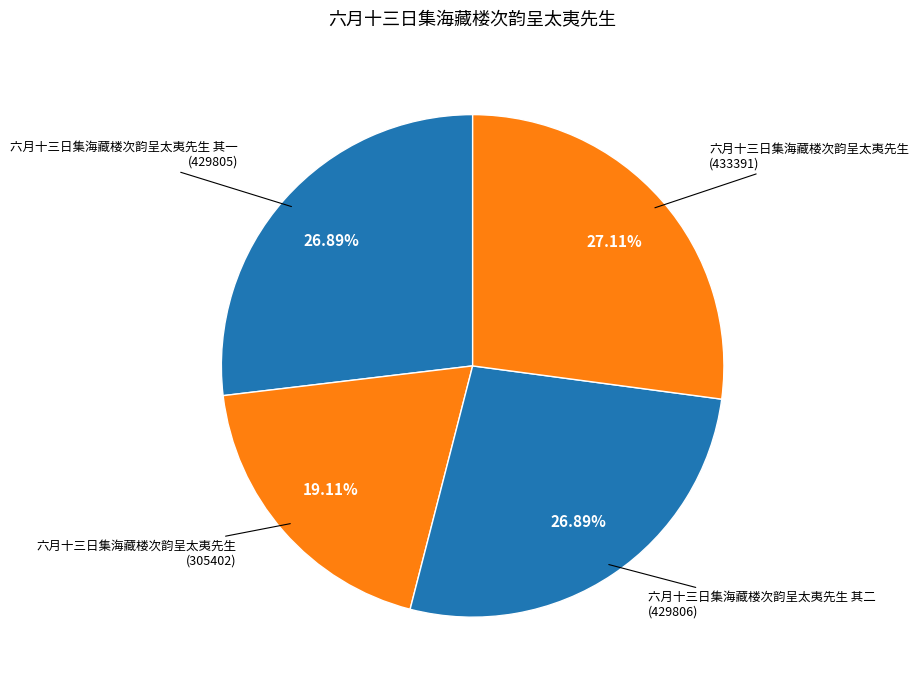

How many slices are in this pie chart?

4